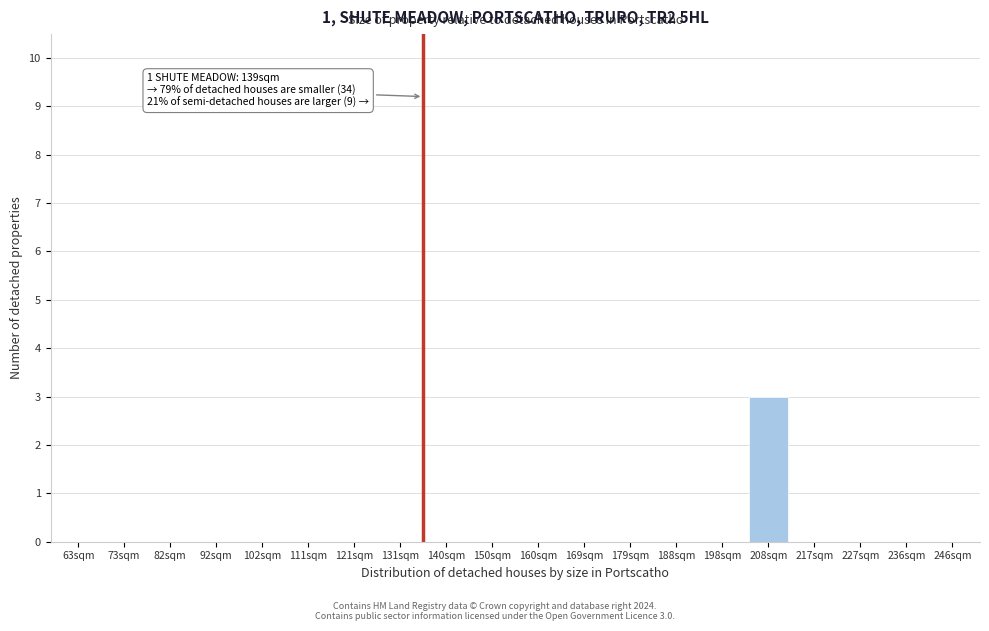

Reading left to right, list all the values displayed in this chart.

63sqm=0	73sqm=0	82sqm=0	92sqm=0	102sqm=0	111sqm=0	121sqm=0	131sqm=0	140sqm=0	150sqm=0	160sqm=0	169sqm=0	179sqm=0	188sqm=0	198sqm=0	208sqm=3	217sqm=0	227sqm=0	236sqm=0	246sqm=0